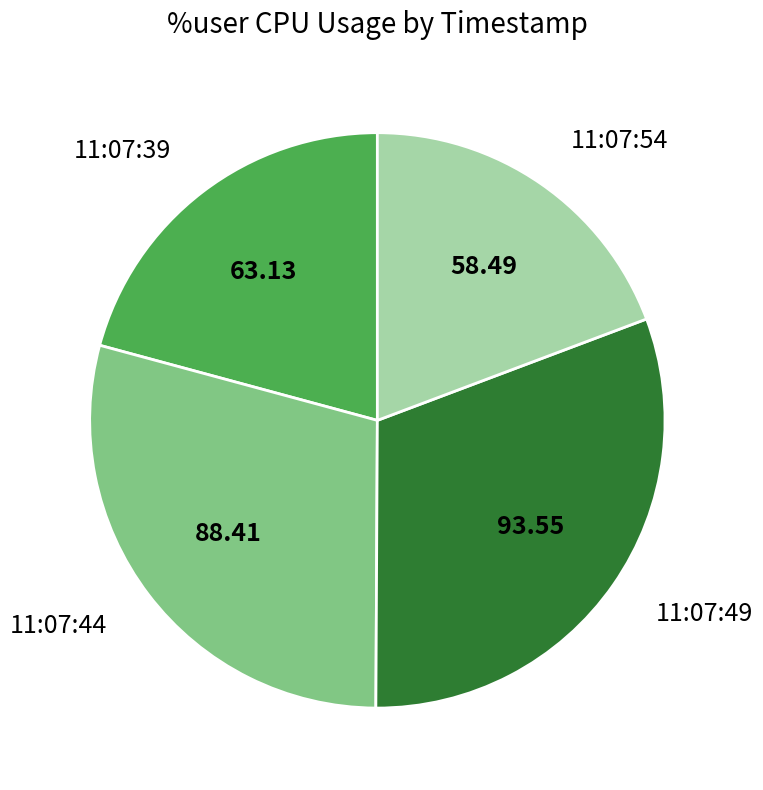

Is it true that 11:07:44 is 29% of the pie?

True